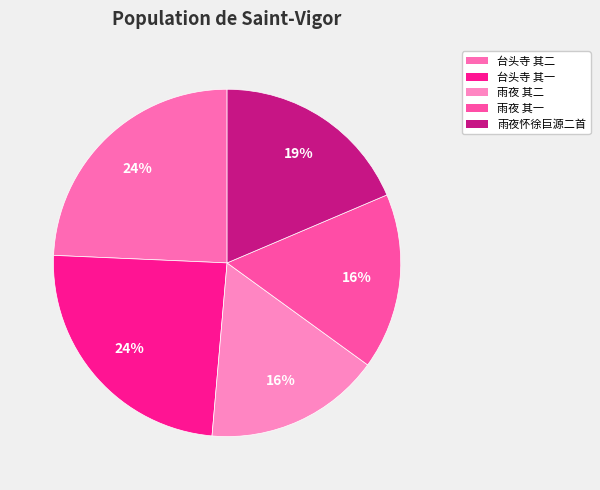

Count the number of slices in the pie.

5